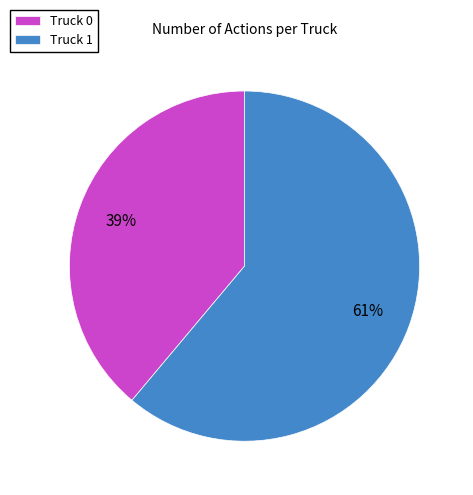

What is the largest slice in the pie chart?

Truck 1